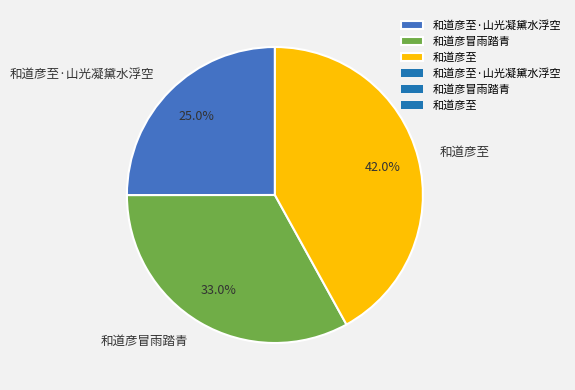

What percentage is the 和道彦冒雨踏青 slice, to the nearest percent?

33%